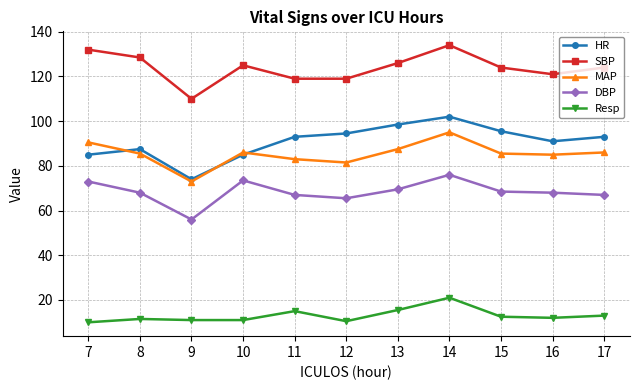

What is the minimum value shown in the chart?

10.0